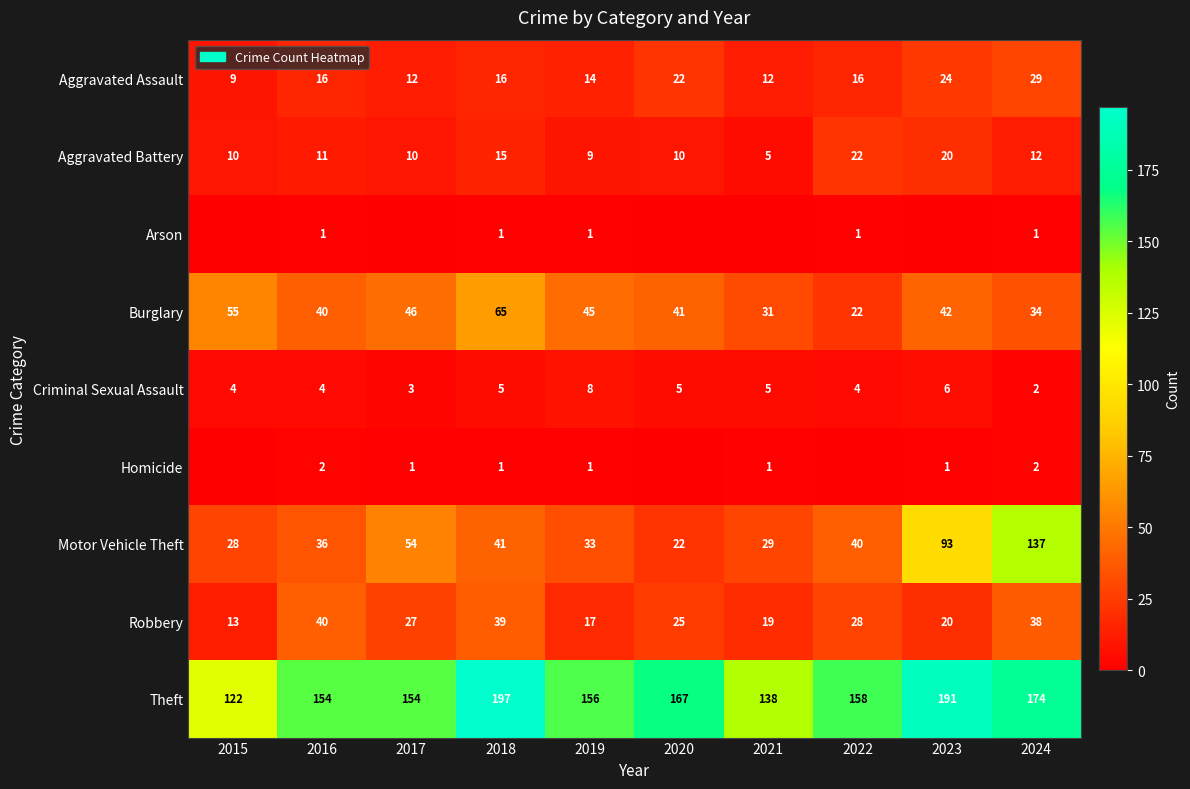

Is it true that Theft equals 69 at 2024?

False